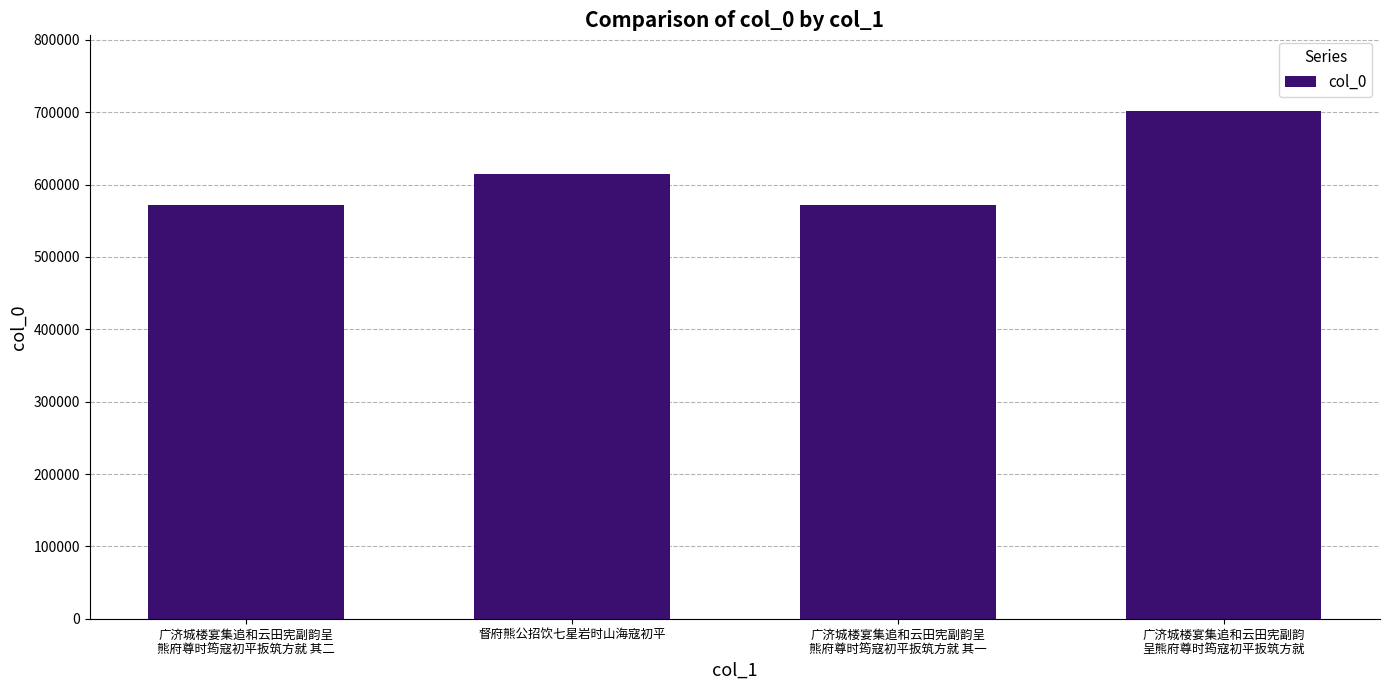

The chart shows a value of 615075 at 督府熊公招饮七星岩时山海寇初平. True or false?

True